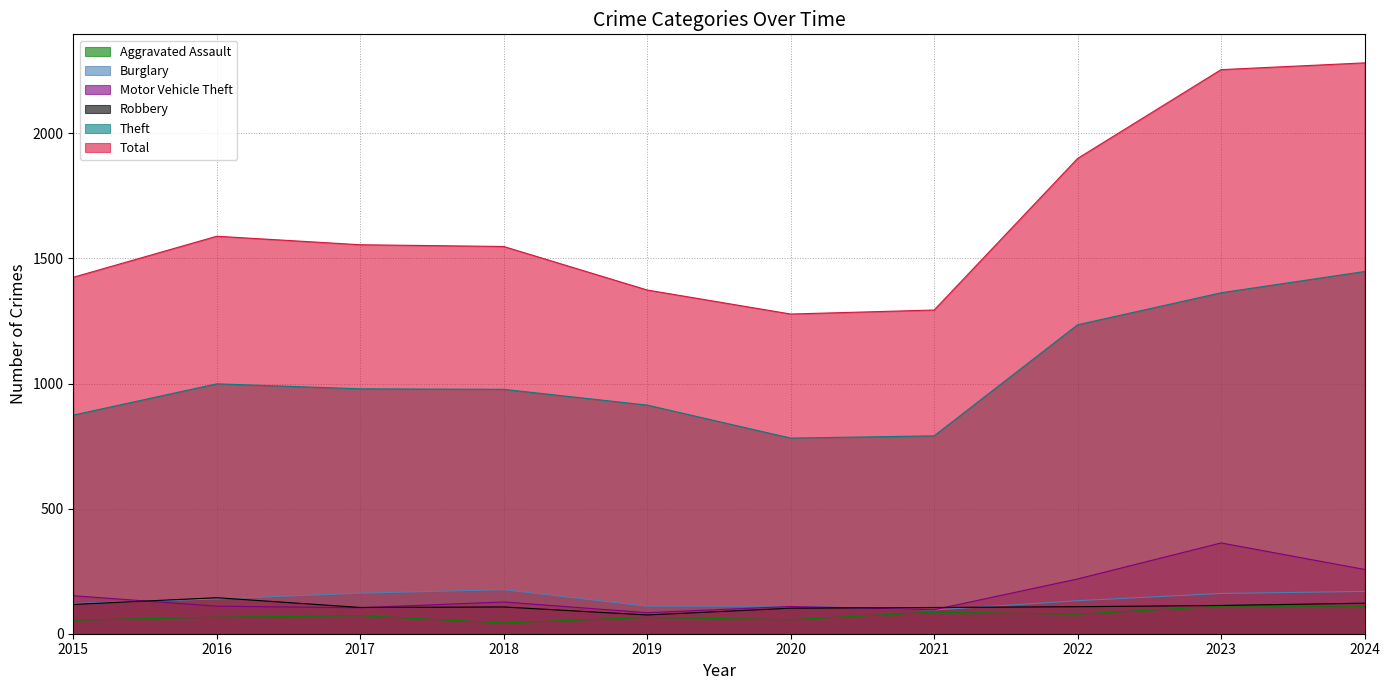

Reading left to right, list all the values displayed in this chart.

Aggravated Assault: 54	66	72	43	65	56	86	78	110	110
Burglary: 121	139	162	176	110	110	95	132	161	169
Motor Vehicle Theft: 152	110	104	127	84	109	96	219	363	257
Robbery: 117	144	105	107	75	102	105	108	113	122
Theft: 874	999	979	977	914	782	791	1235	1363	1448
Total: 1425	1589	1555	1548	1374	1278	1294	1900	2255	2282